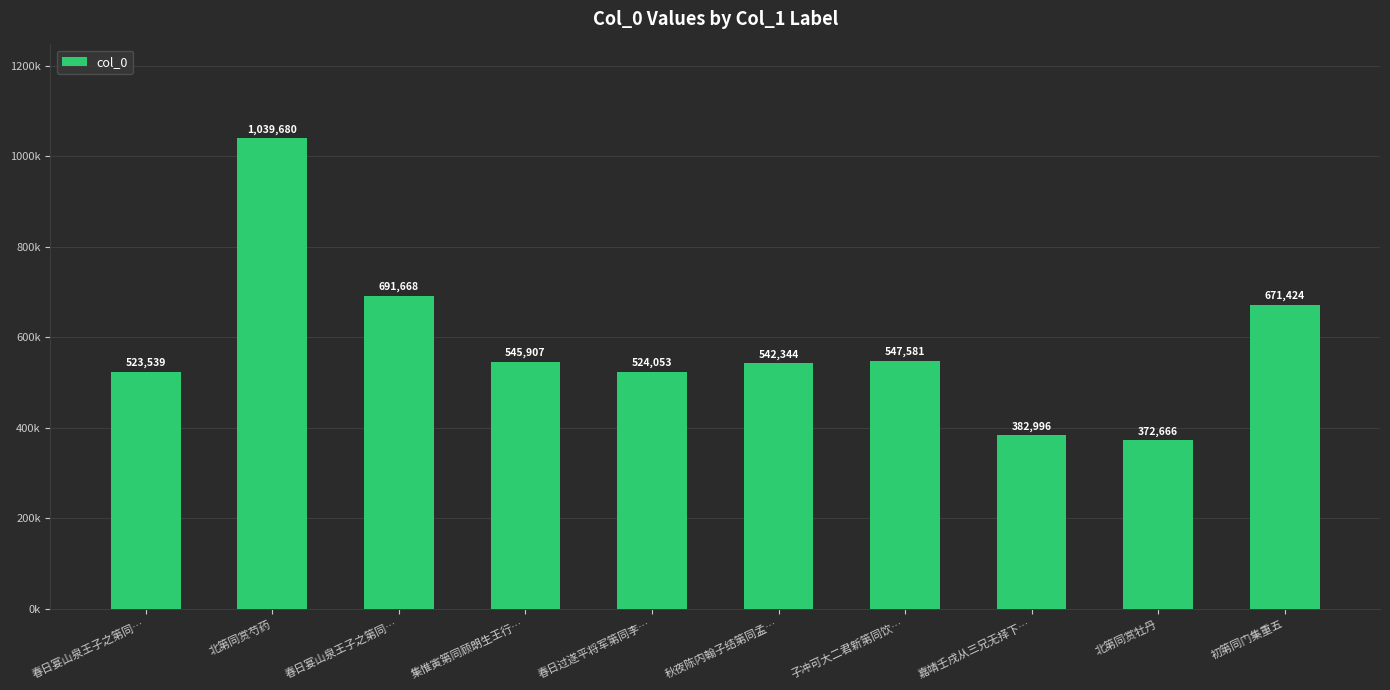

Which has a higher value, 初第同门集重五 or 北第同赏芍药?

北第同赏芍药